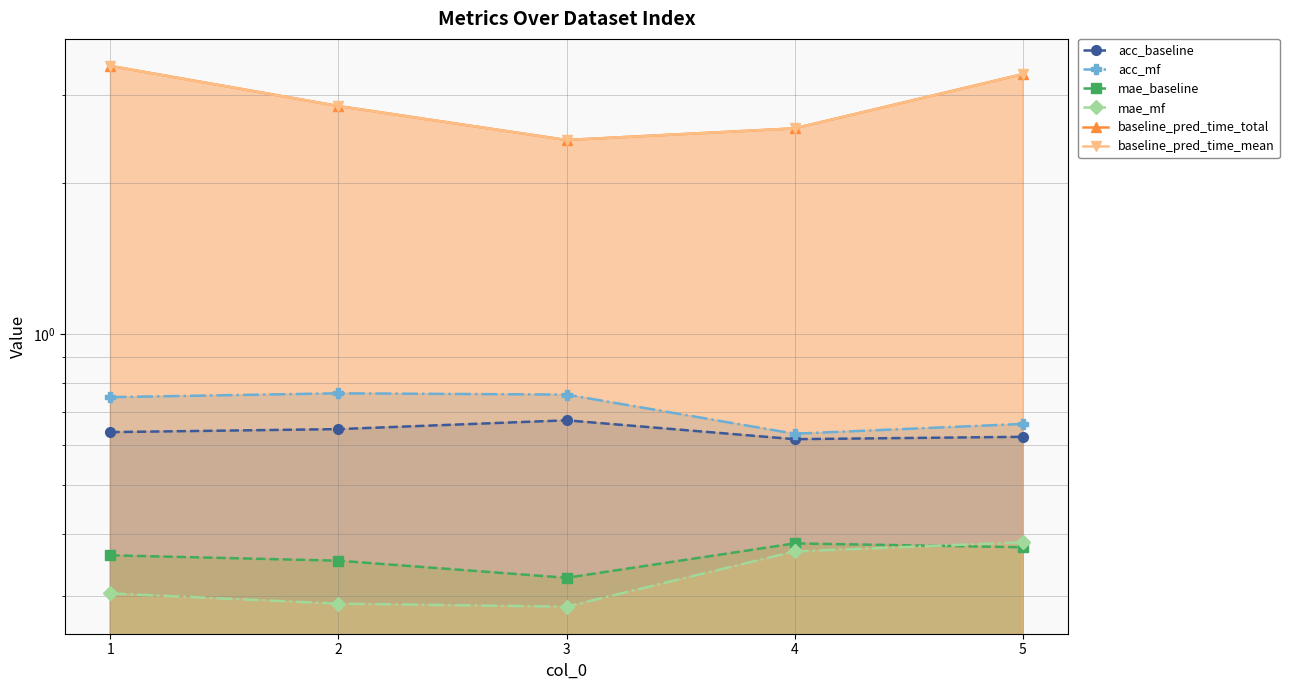

What is the average value of the baseline_pred_time_mean series?

2.9